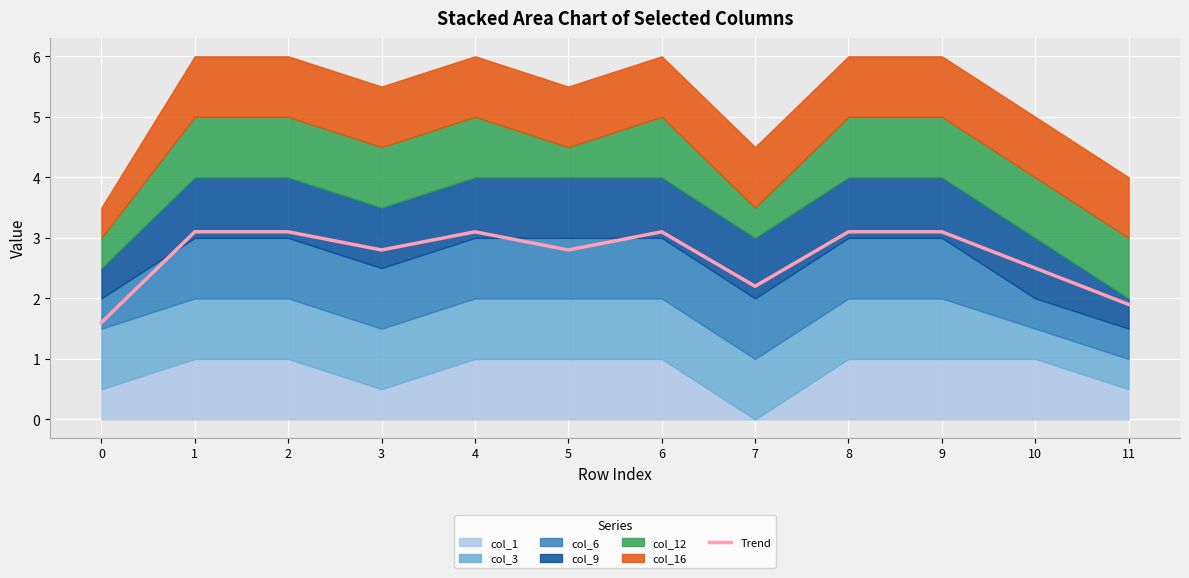

List the labels in order of value, largest first.

1, 2, 4, 6, 8, 9, 3, 5, 10, 7, 11, 0